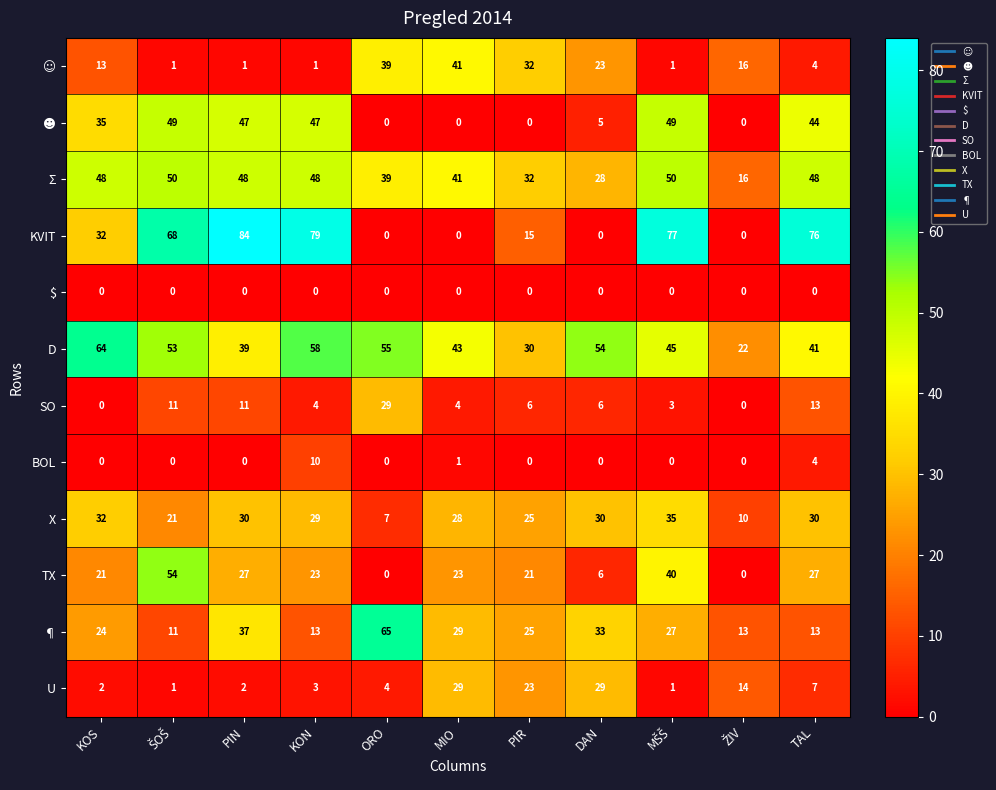

How many series are shown in this chart?

12